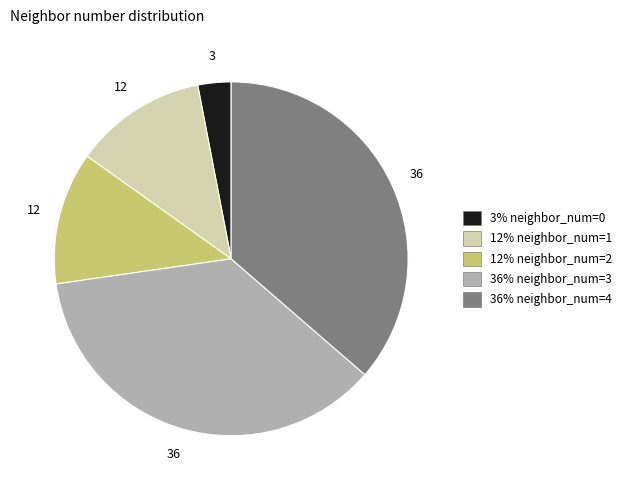

Is there a majority slice in this chart?

No